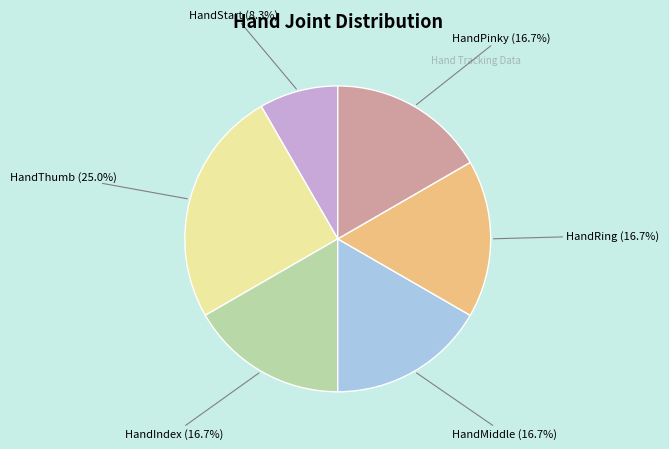

To the nearest percent, what percentage of the pie is HandStart?

8%